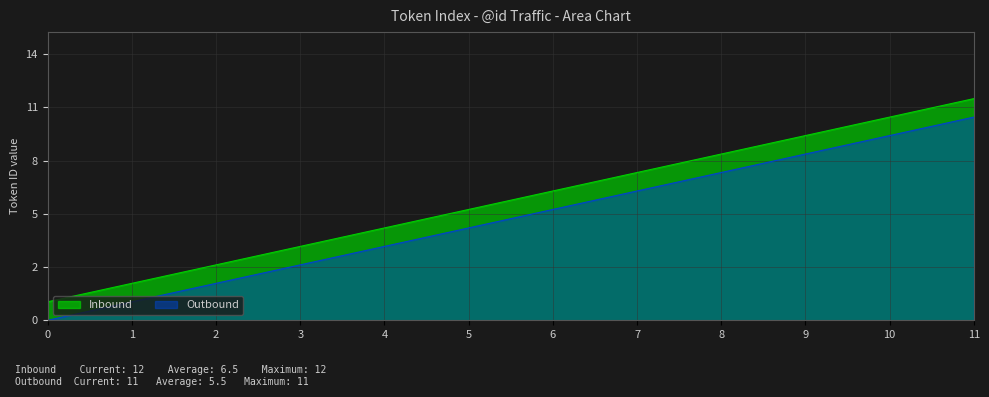

What is the maximum value for Outbound?

11